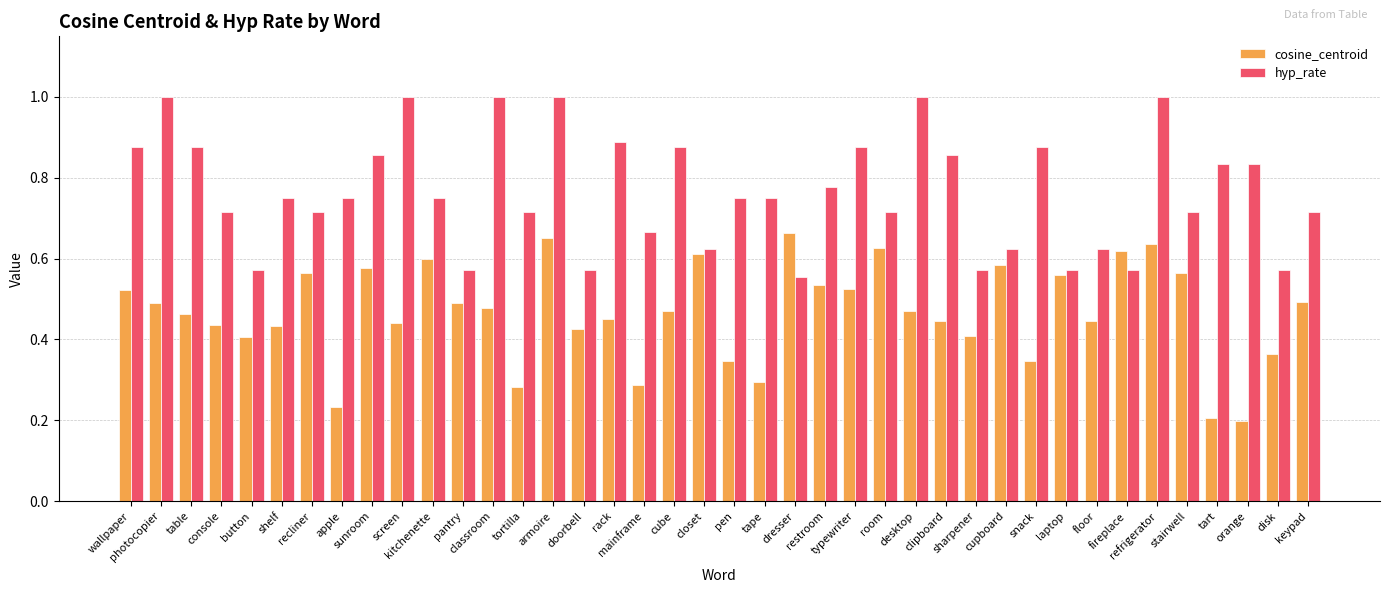

Count the number of categories in the chart.

40